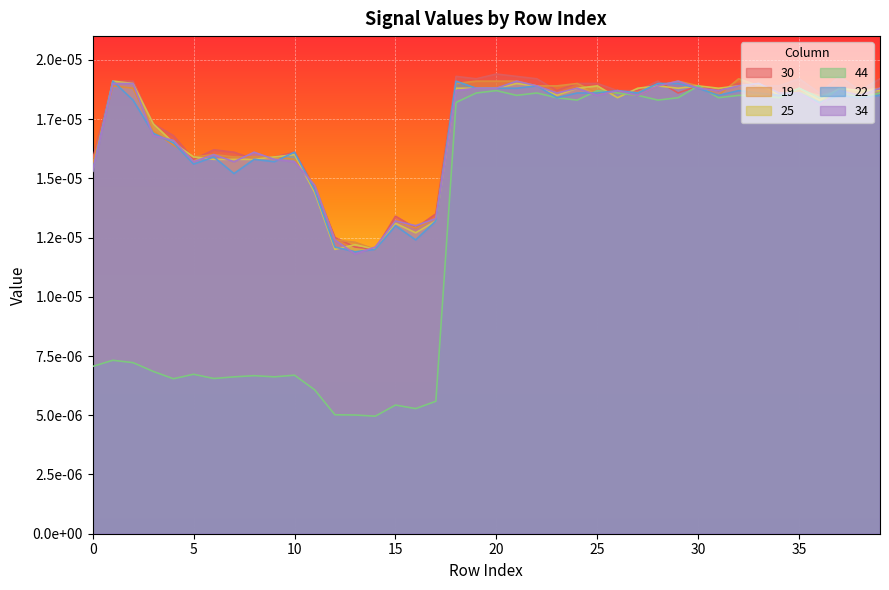

How many times do 25 and 30 cross each other?

9